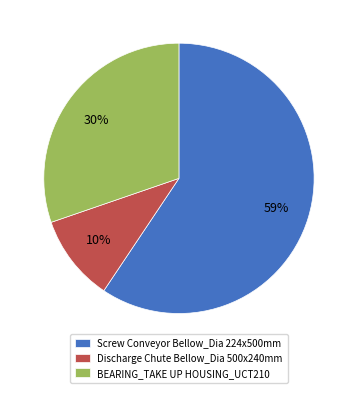

Is BEARING_TAKE UP HOUSING_UCT210 the majority of the pie?

No